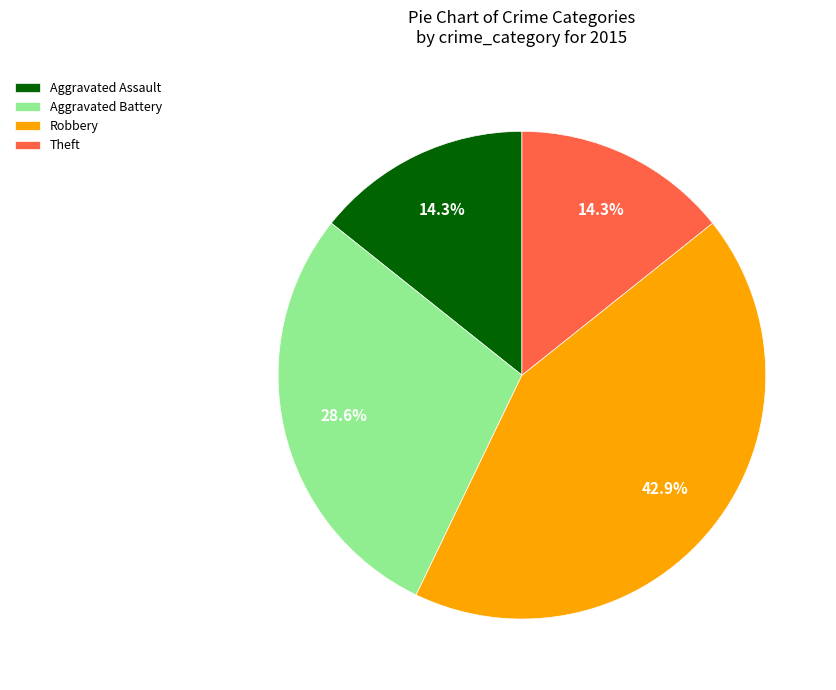

What is the ratio of the value at Theft to the value at Aggravated Assault?

1.0